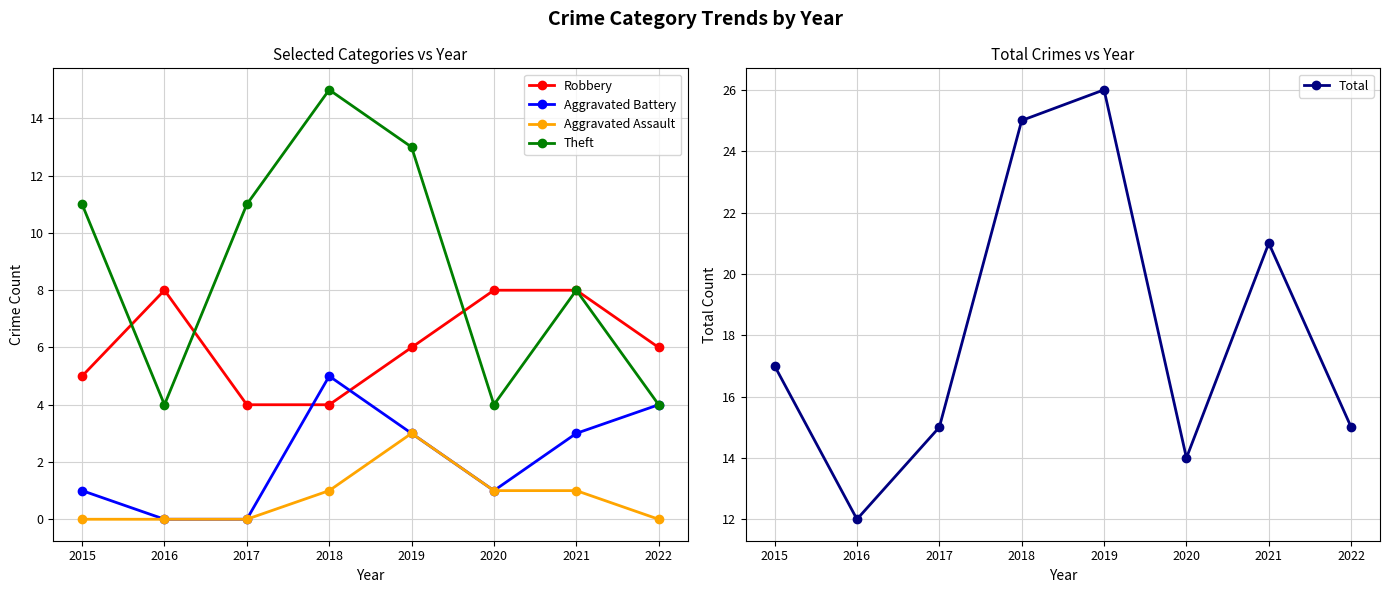

Which series has the largest total across all categories?

Total